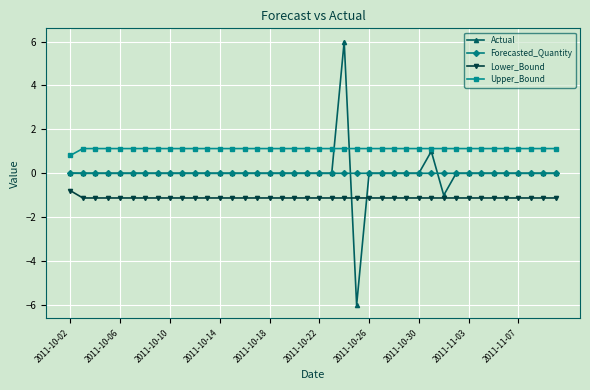

Count the number of data series in this chart.

4